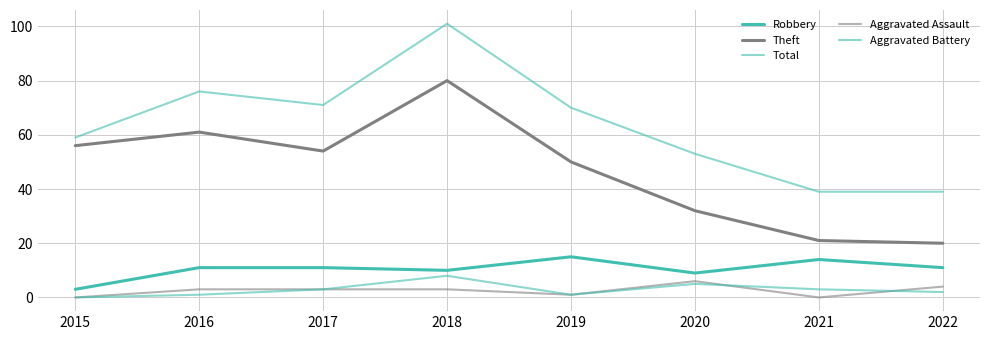

Between 2016 and 2017, which is larger?

2016